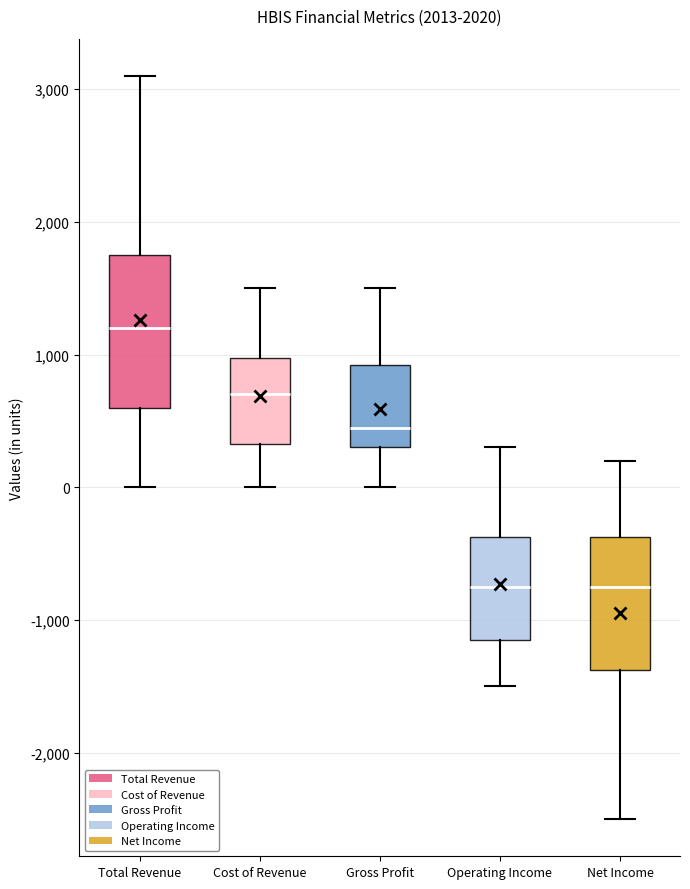

Which box is the tallest, from its lower edge to its upper edge?

Total Revenue